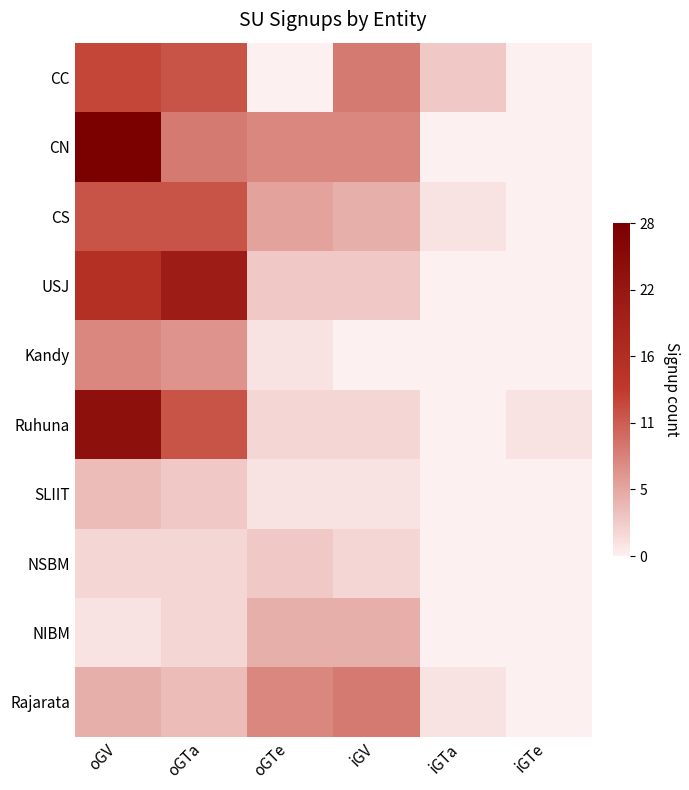

How many categories are shown in the chart?

6